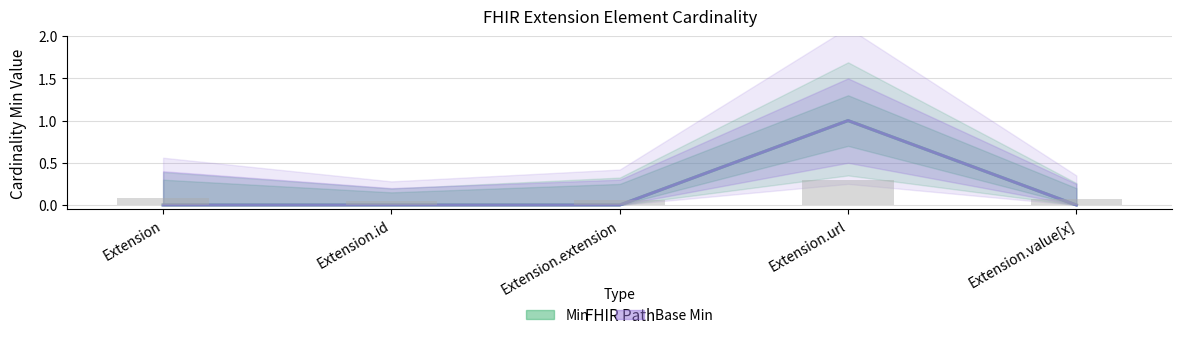

Reading left to right, extract all data points from this chart.

Min: Extension=0	Extension.id=0	Extension.extension=0	Extension.url=1	Extension.value[x]=0
Base Min: Extension=0	Extension.id=0	Extension.extension=0	Extension.url=1	Extension.value[x]=0